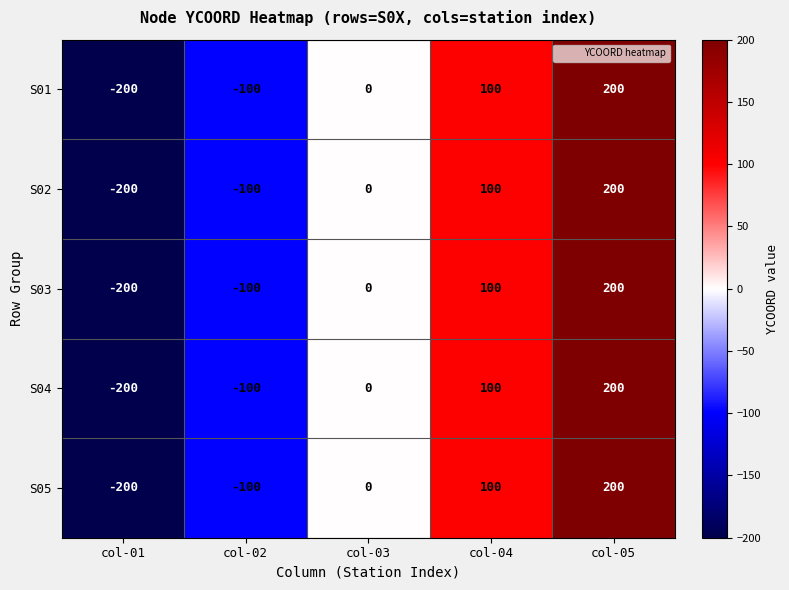

True or false: S03 has a value of 100 at col-04.

True